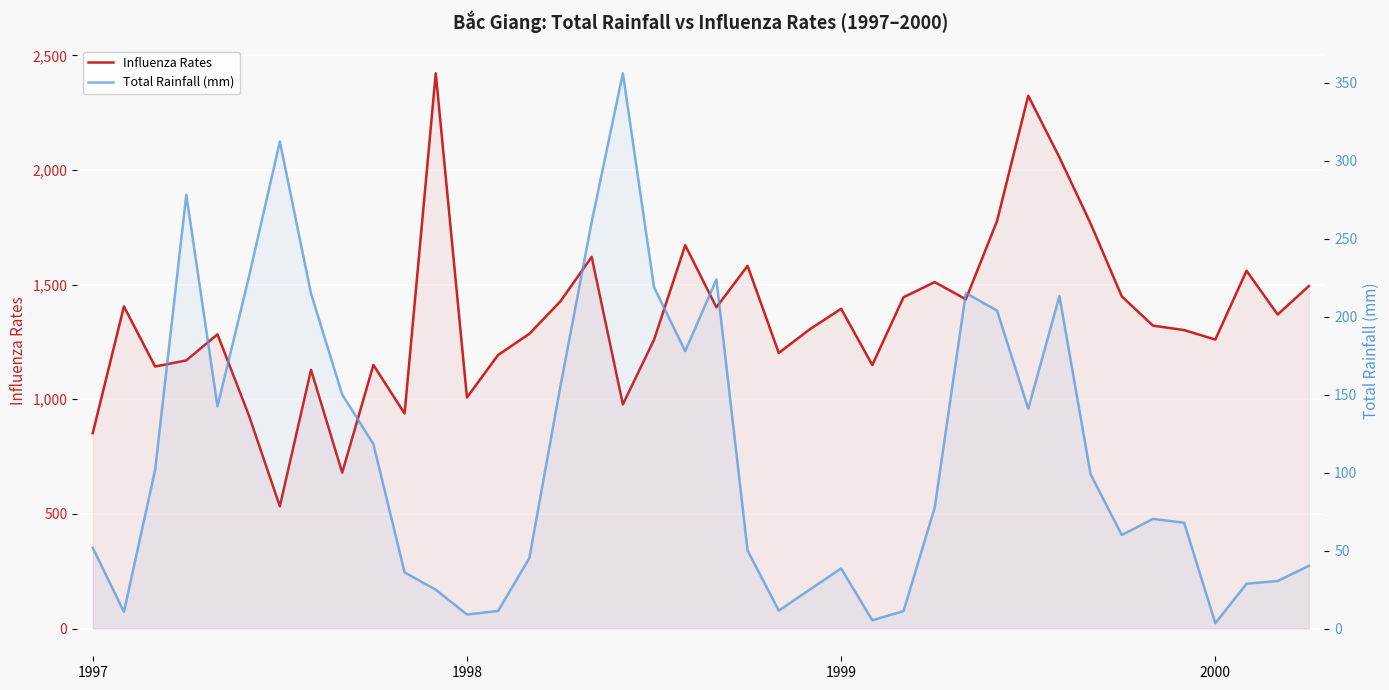

What is the value of the Influenza Rates point at the 20th from the left?

1671.9